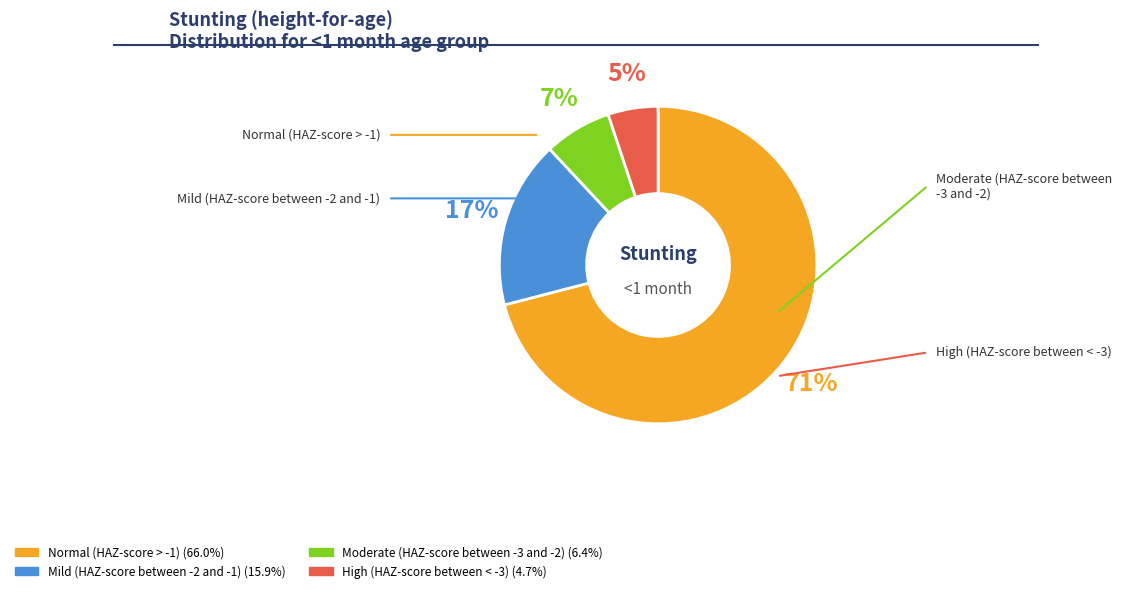

Is High (HAZ-score between < -3) the majority of the pie?

No